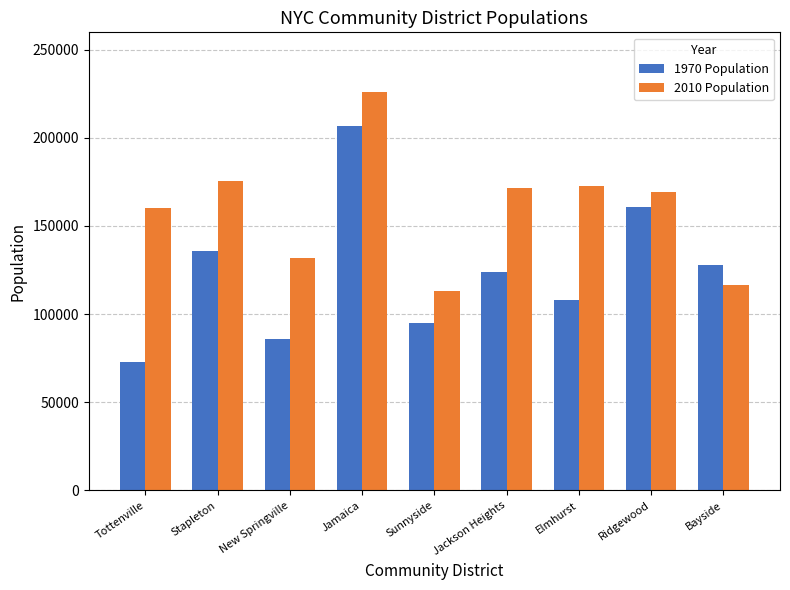

What is the spread (max minus min) of values at Stapleton?

39881